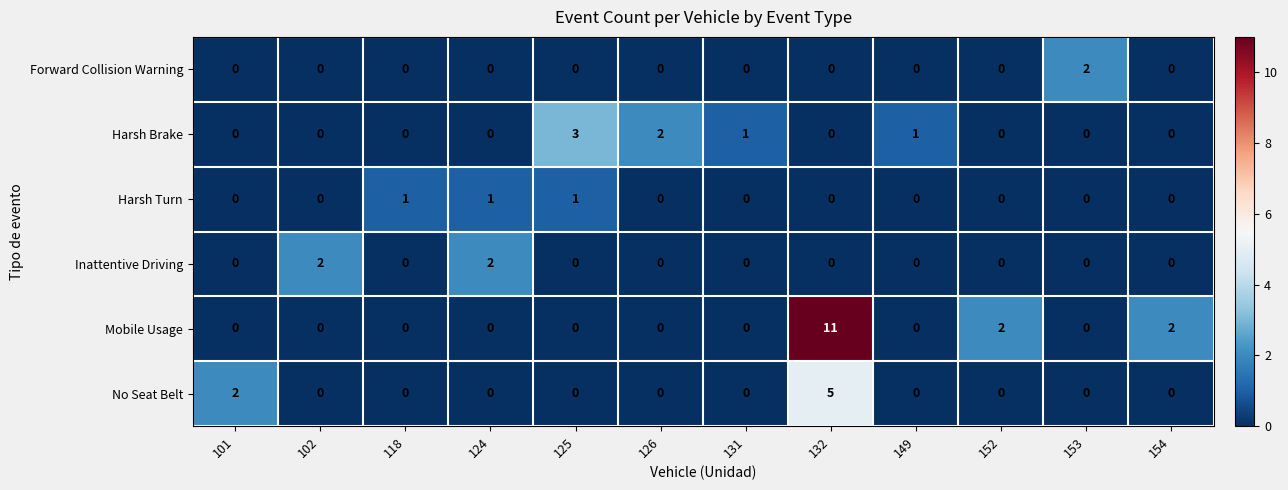

Which series changed the most between 125 and 149?

Harsh Brake